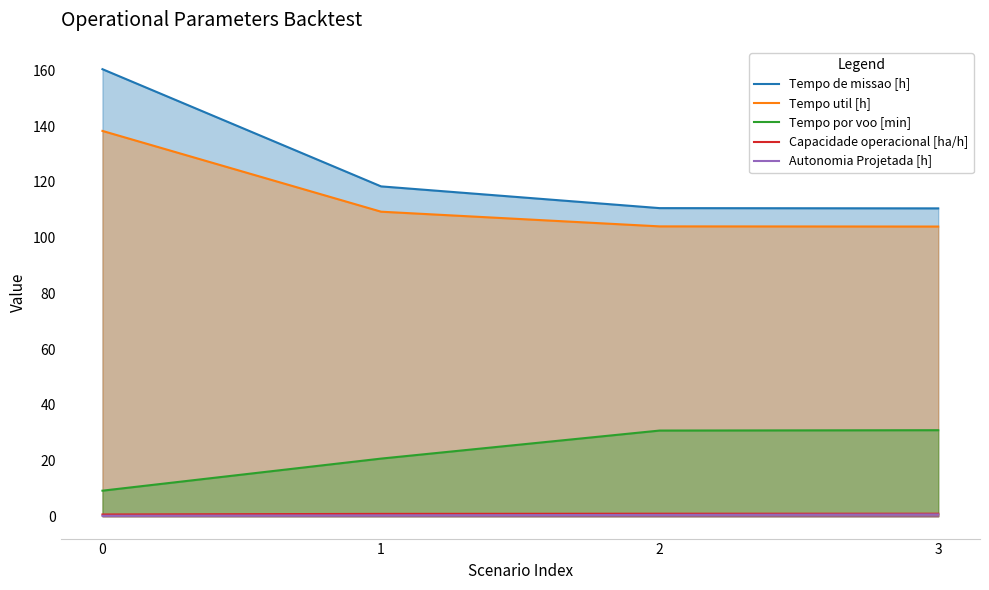

How many Capacidade operacional [ha/h] values are between 0 and 1?

4